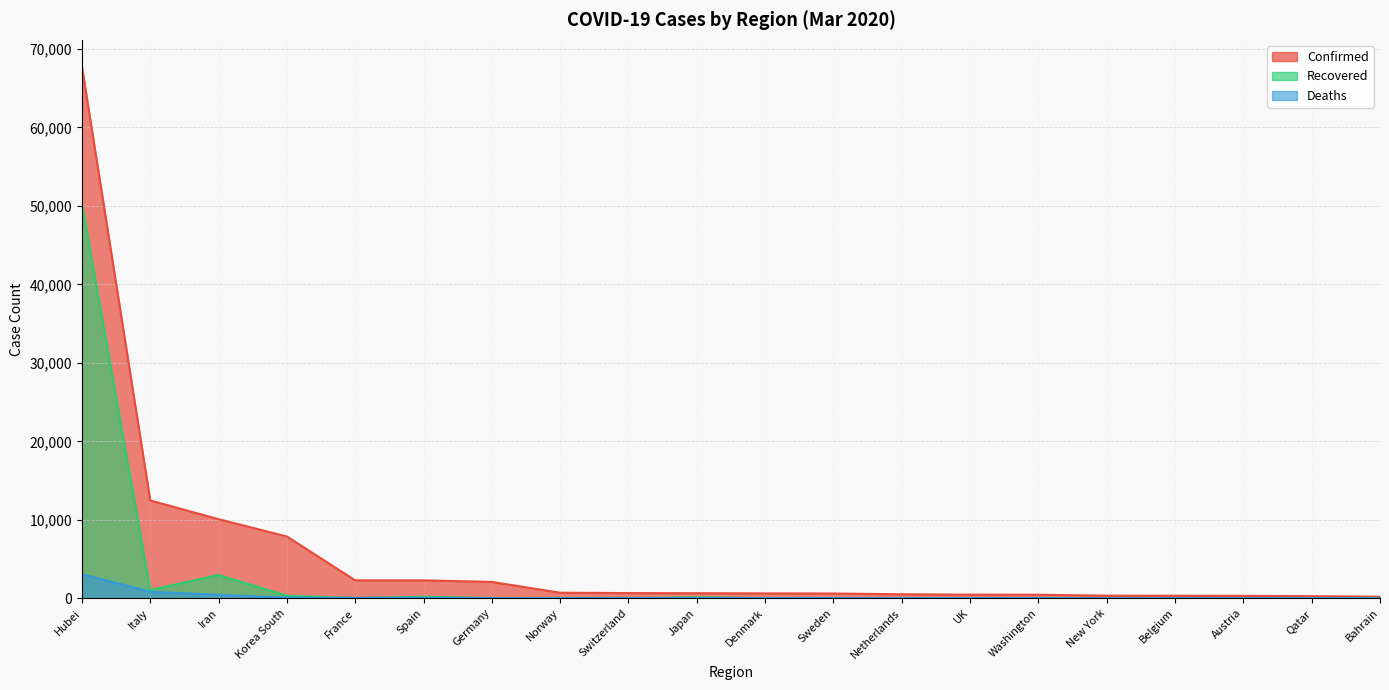

At which label does Confirmed first exceed 639?

Hubei